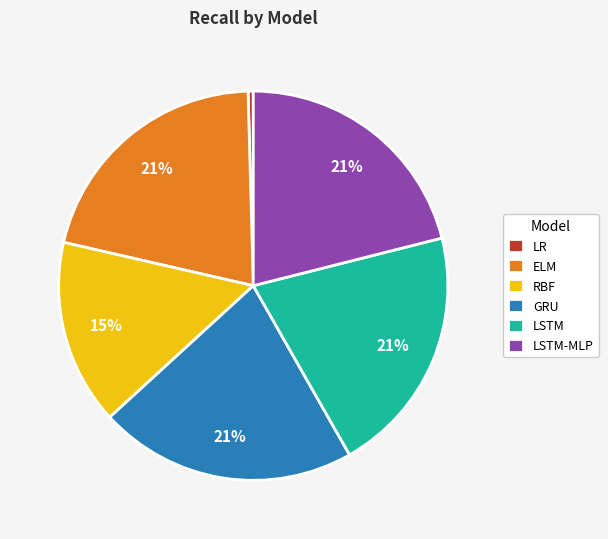

Combined, do LSTM and ELM account for over 50%?

No